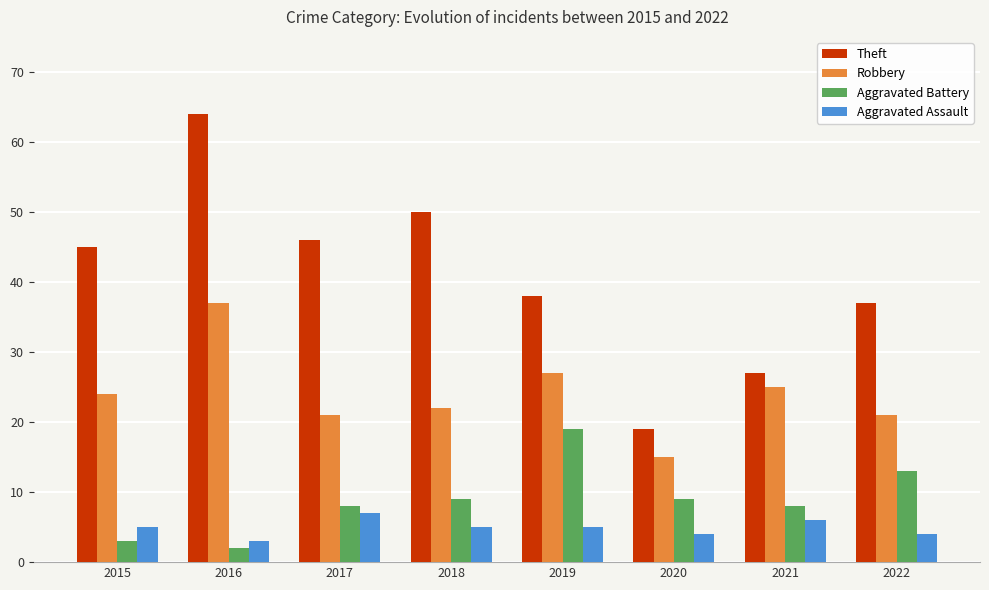

Which category has the lowest value across all series?

2016